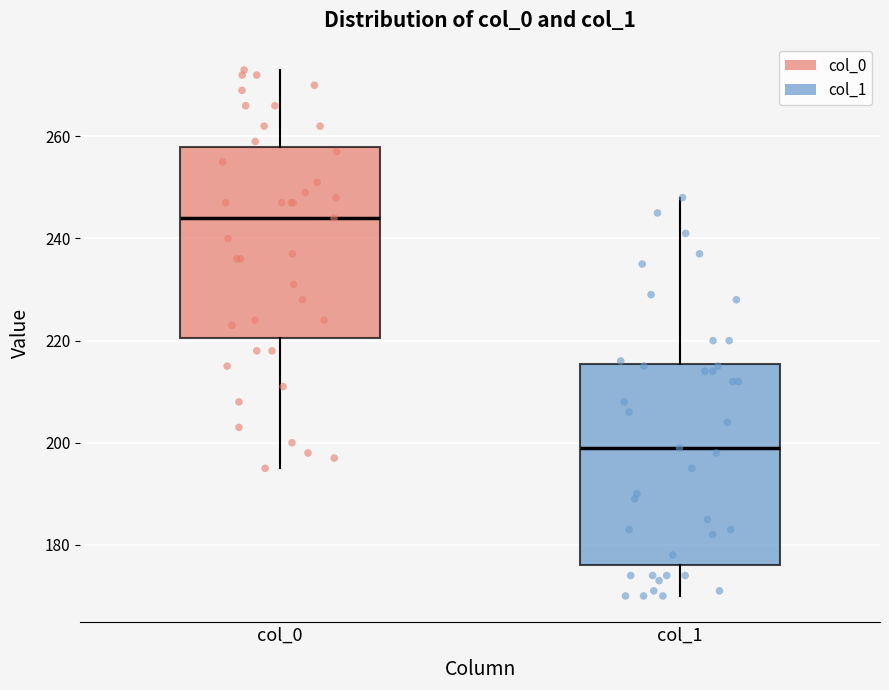

Which box is the tallest, from its lower edge to its upper edge?

col_1